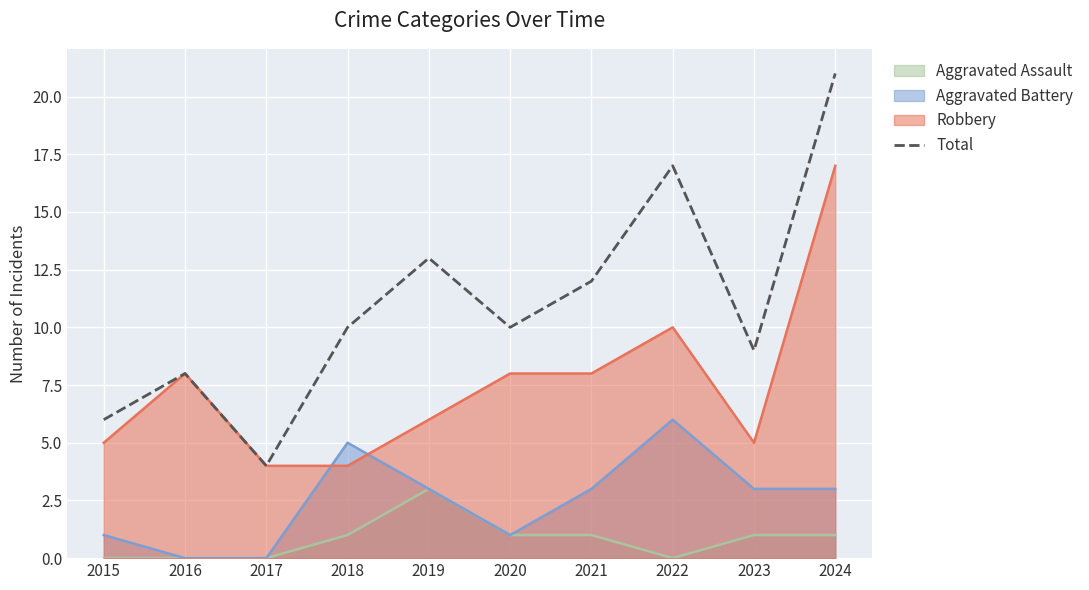

How many lines are shown in the chart?

4